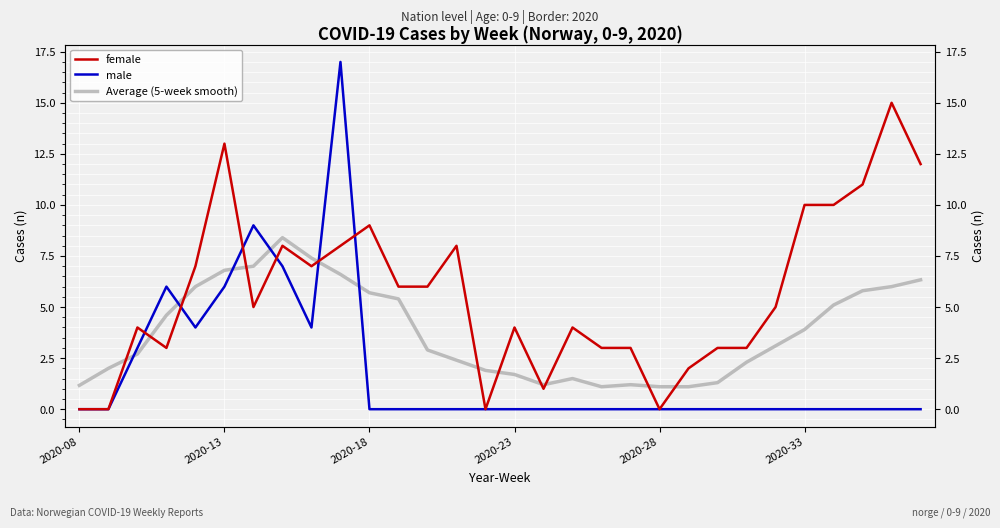

How many distinct data groups are displayed?

3